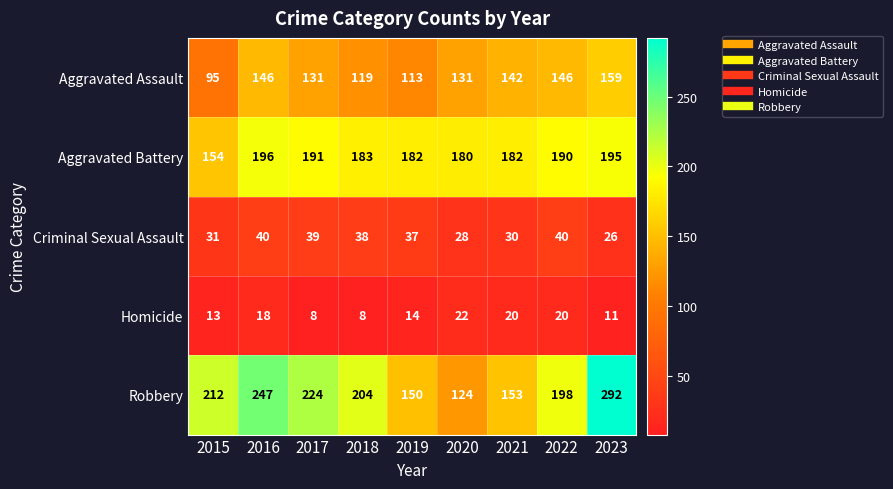

The Aggravated Battery series shows 108 at 2019. True or false?

False